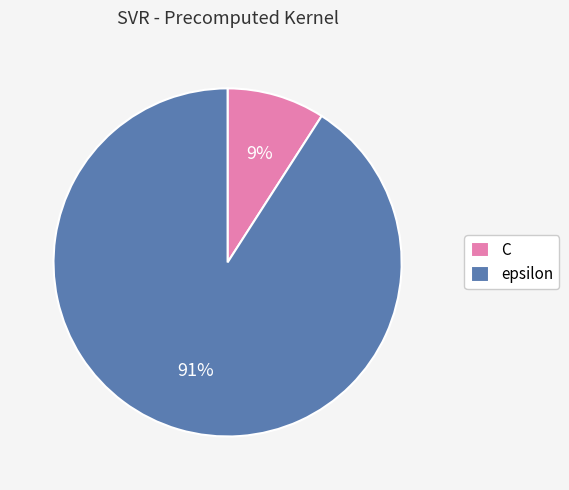

What is the majority slice?

epsilon